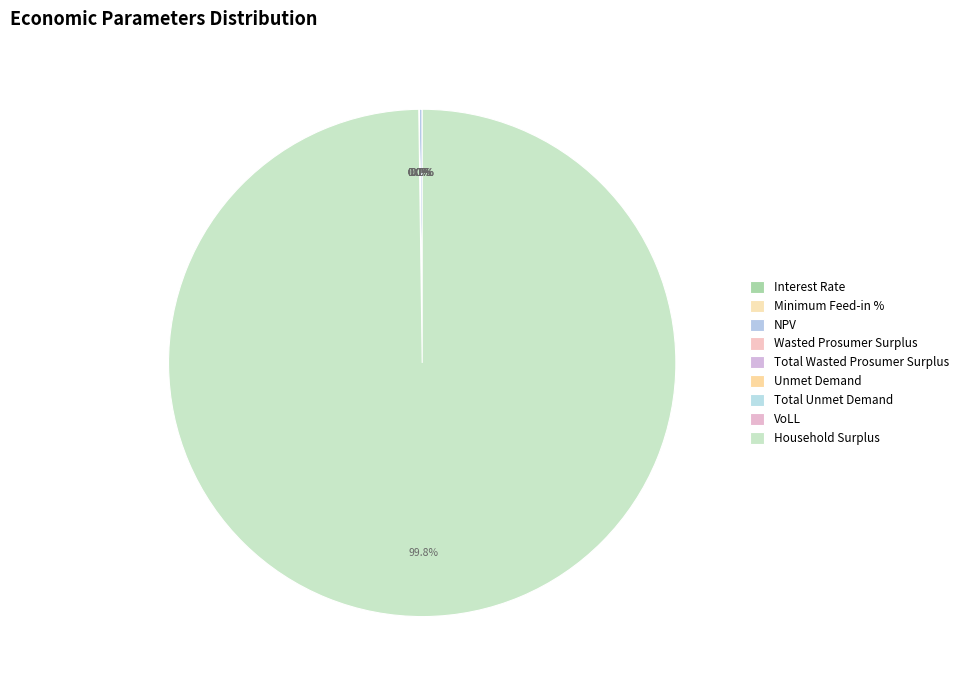

To the nearest percent, what is the average slice percentage?

11%